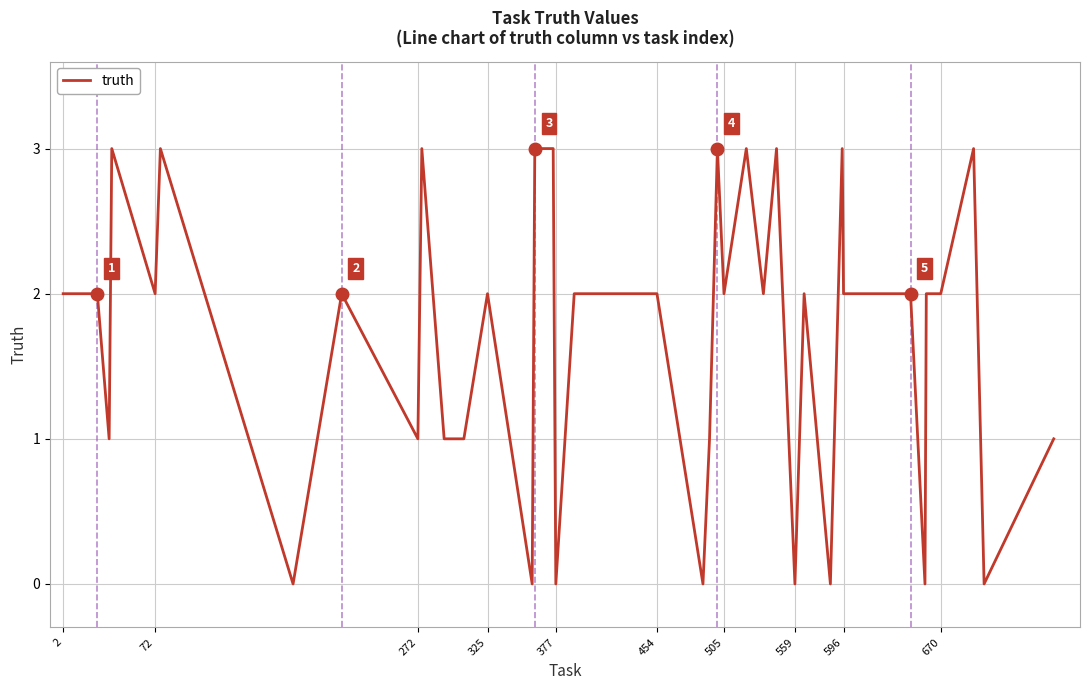

What is the greatest value displayed?

3